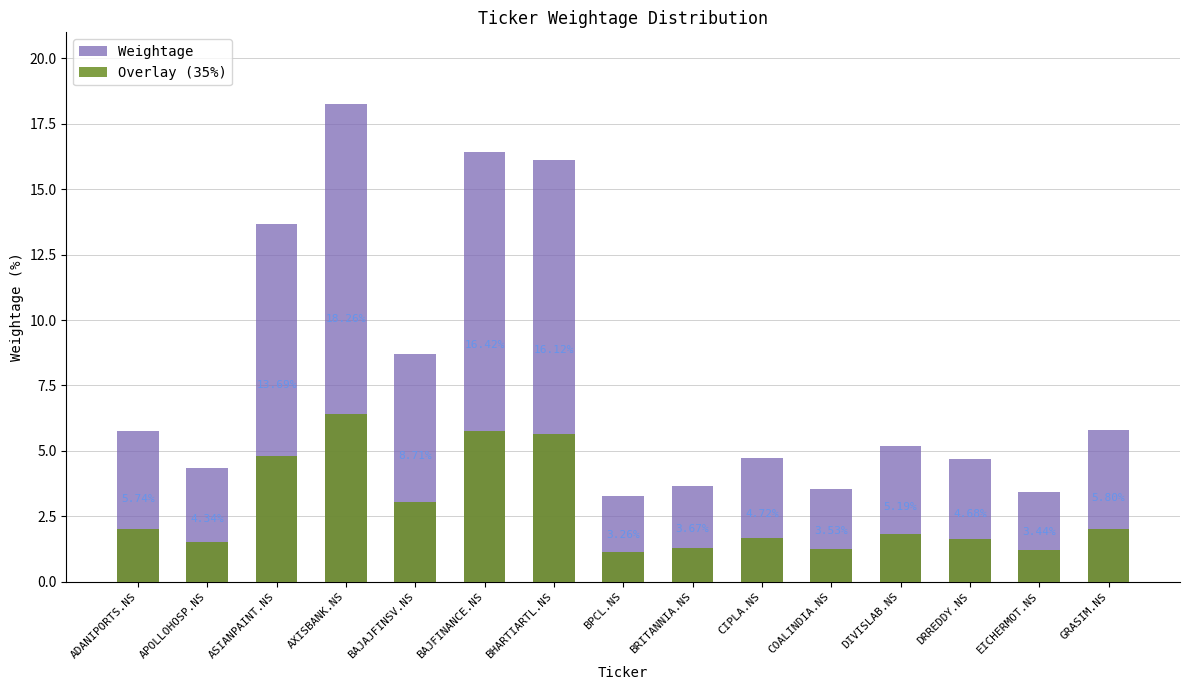

At how many categories does at least one series exceed 2?

15